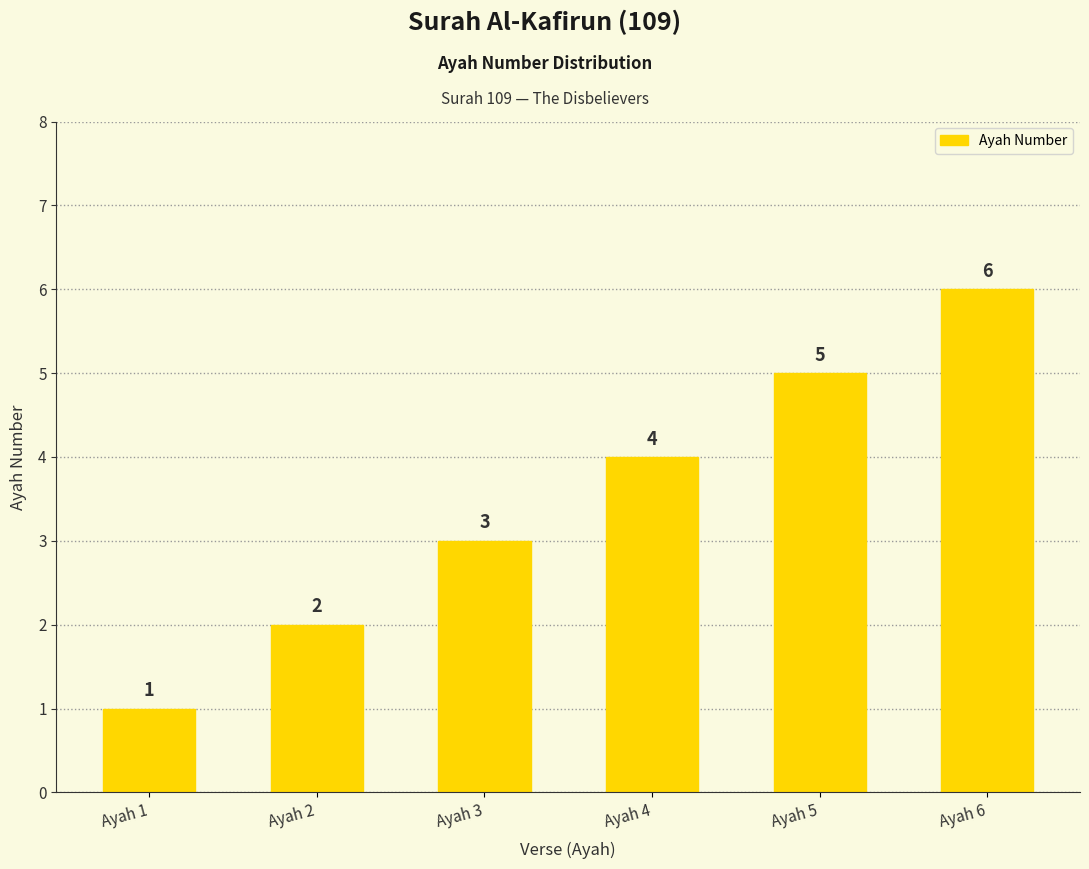

What is the change in value from Ayah 3 to Ayah 4?

+1